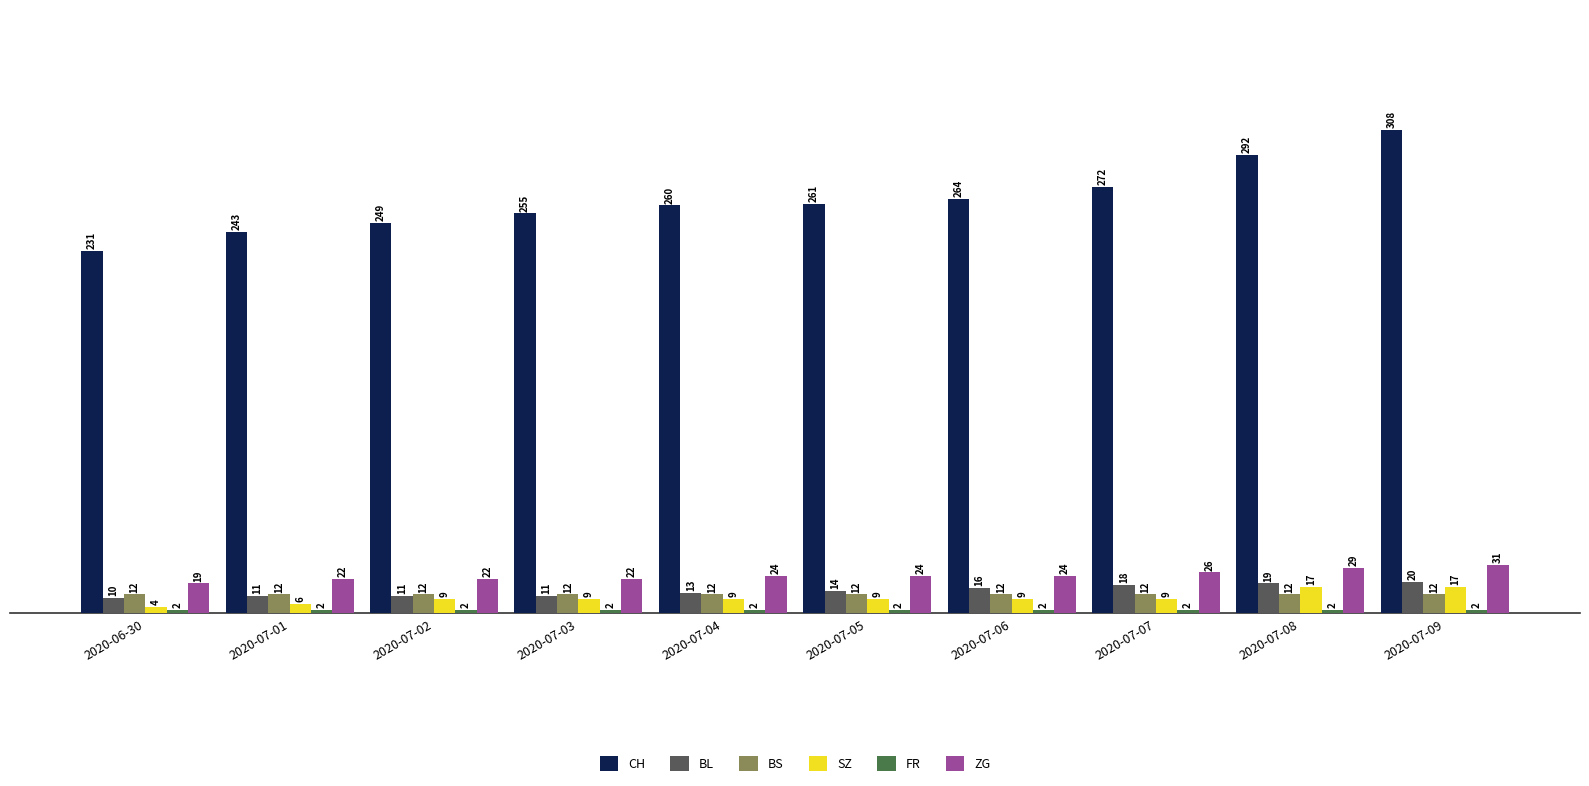

Count the number of data series in this chart.

6